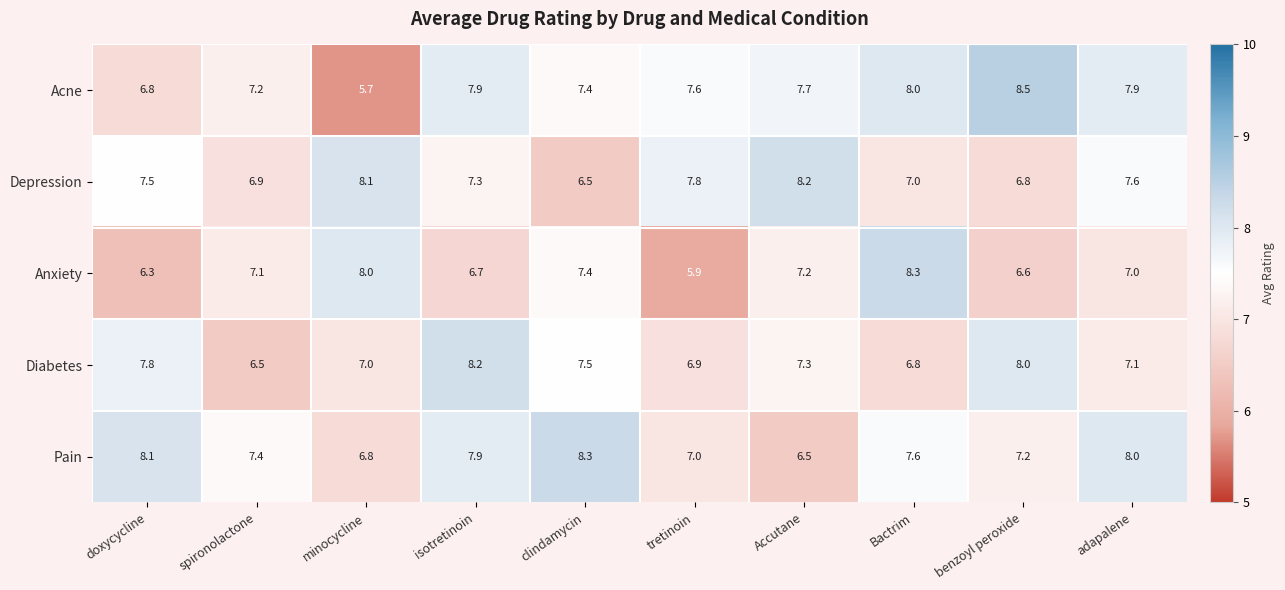

At which category is the sum across all series the highest?

isotretinoin